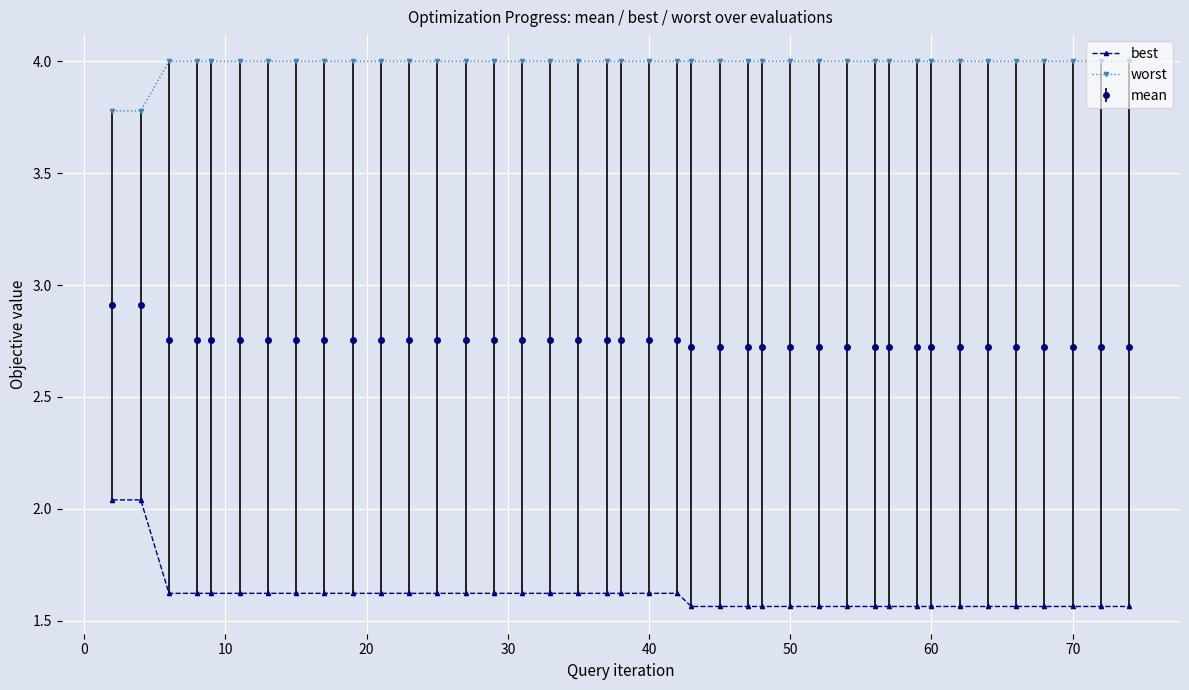

Does the chart have visible grid lines?

Yes